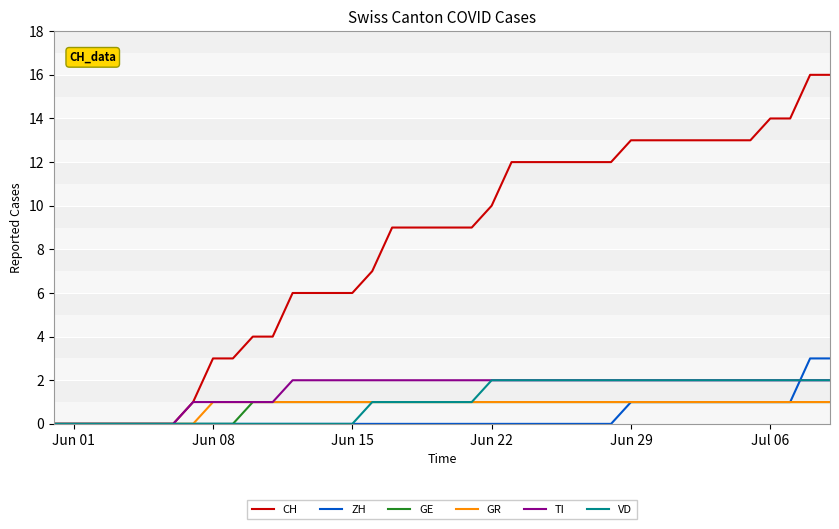

Which series has the widest spread of values?

CH